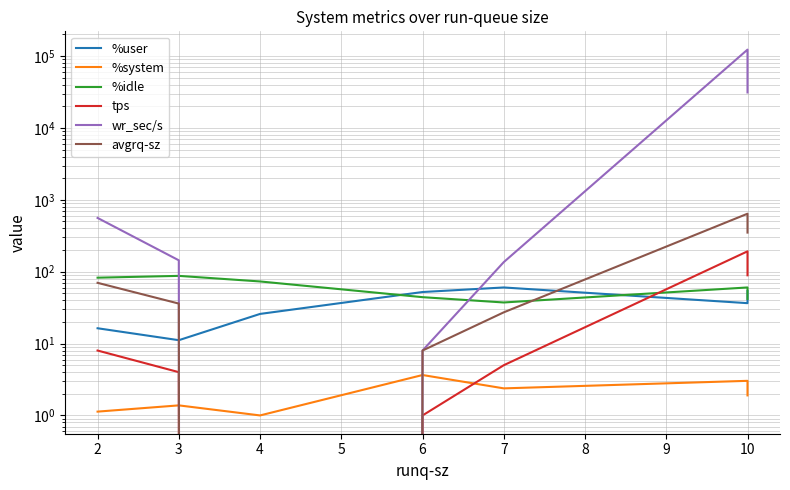

Reading left to right, list all the values displayed in this chart.

%user: 16.3	11.1	25.9	52.1	60.3	36.5	53.7
%system: 1.1	1.4	1.0	3.6	2.4	3.0	1.9
%idle: 82.5	87.5	73.2	44.2	37.3	60.4	41.9
tps: 8.0	4.0	0.0	1.0	5.0	192.0	89.1
wr_sec/s: 560.0	144.0	0.0	8.0	136.0	123008.0	31200.0
avgrq-sz: 70.0	36.0	0.0	8.0	27.2	640.7	350.1